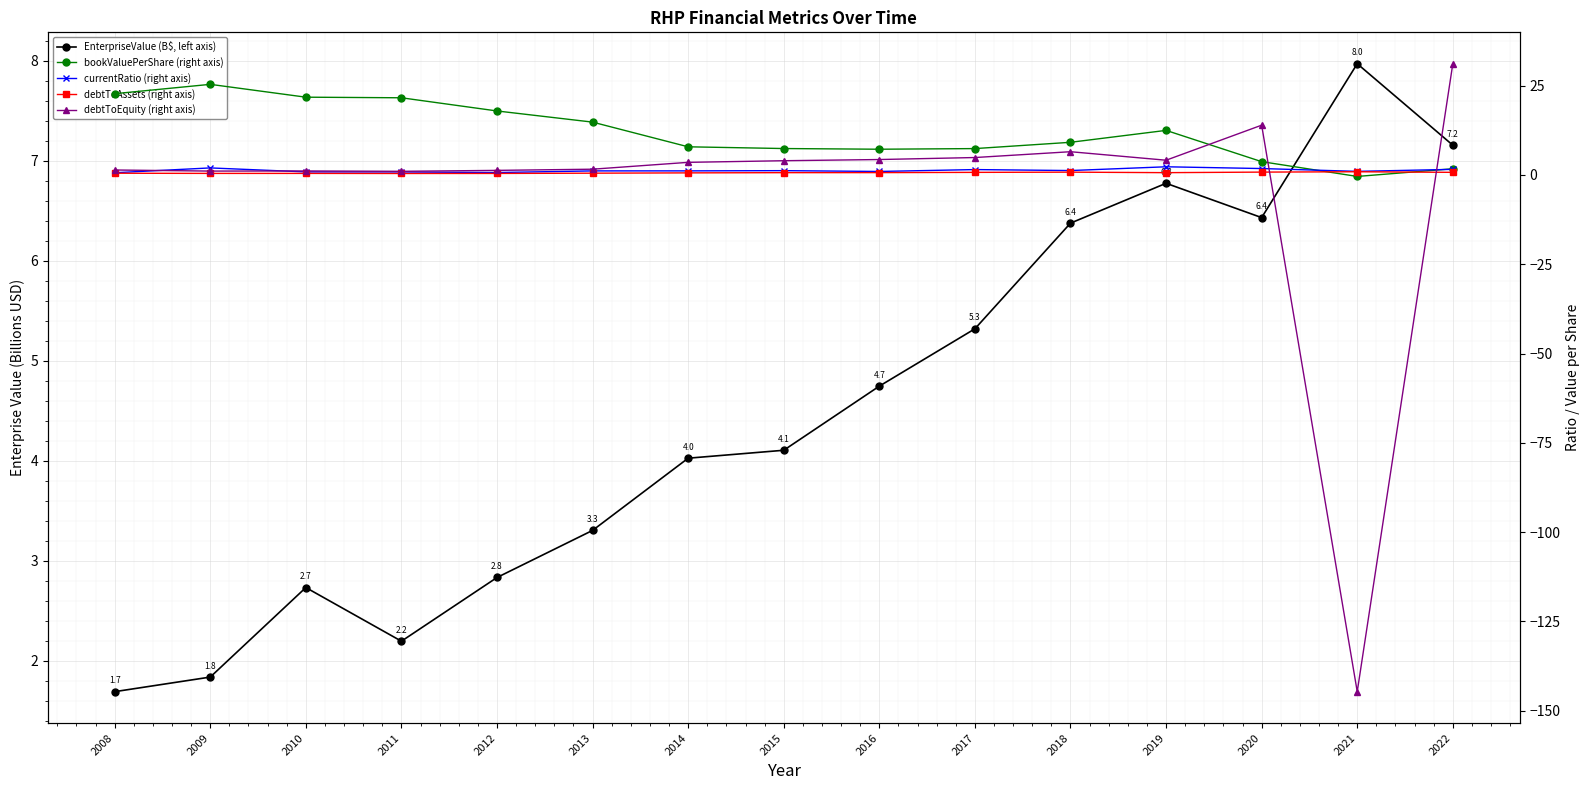

In debtToAssets (right axis), how many points are higher than both neighbors (excluding endpoints)?

2